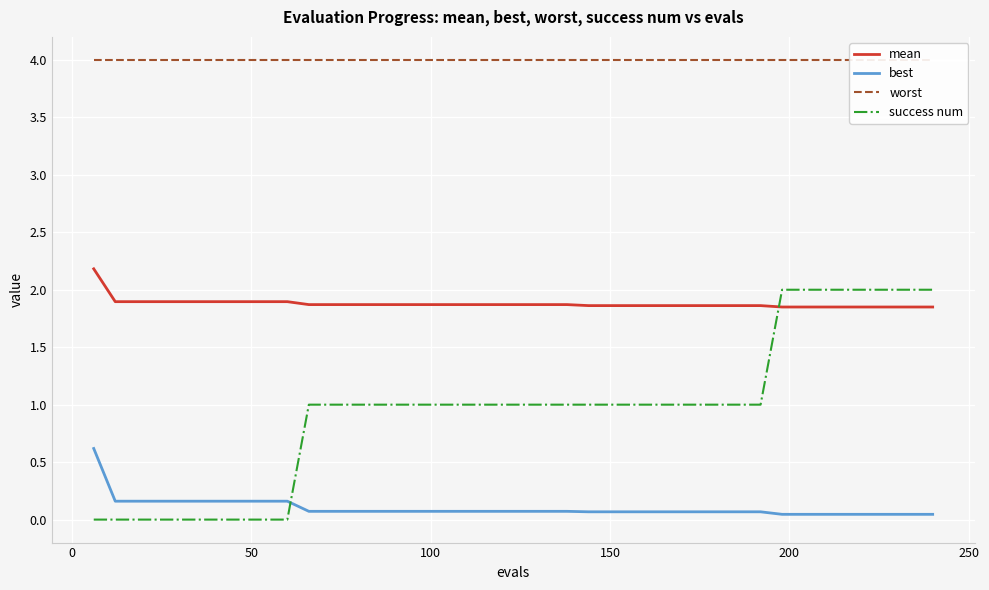

What is the highest value of the best series?

0.6